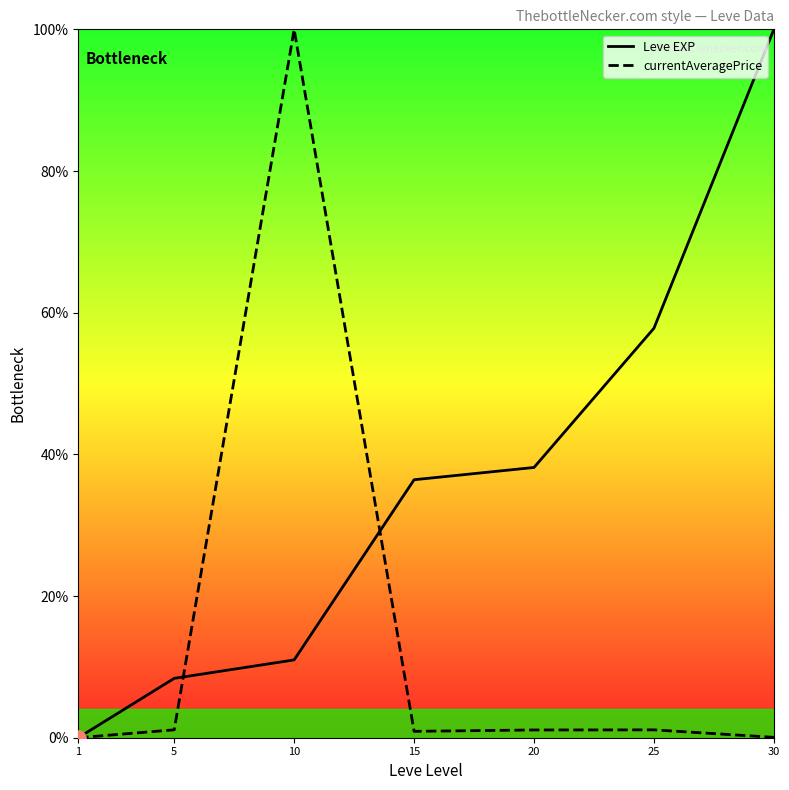

Which series changed the most between 5 and 10?

currentAveragePrice